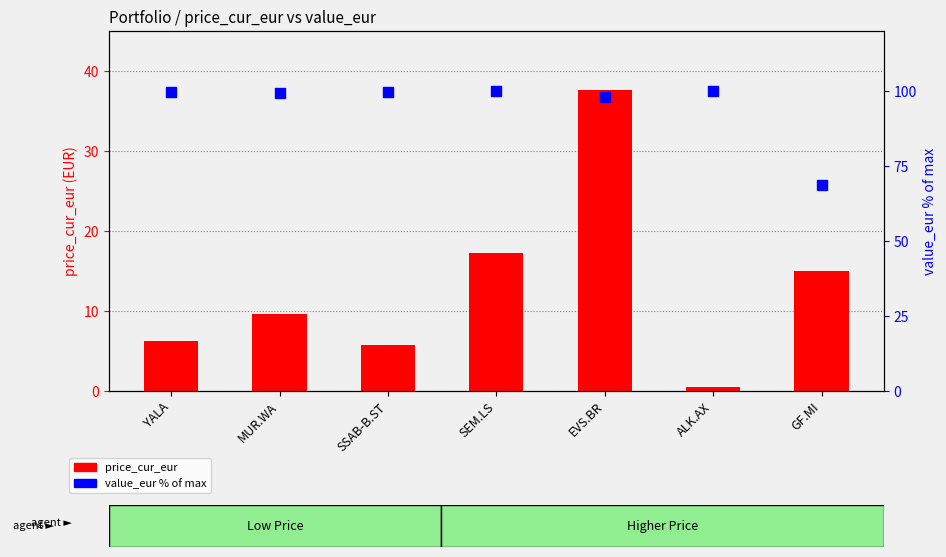

Which series has the largest total across all categories?

value_eur % of max